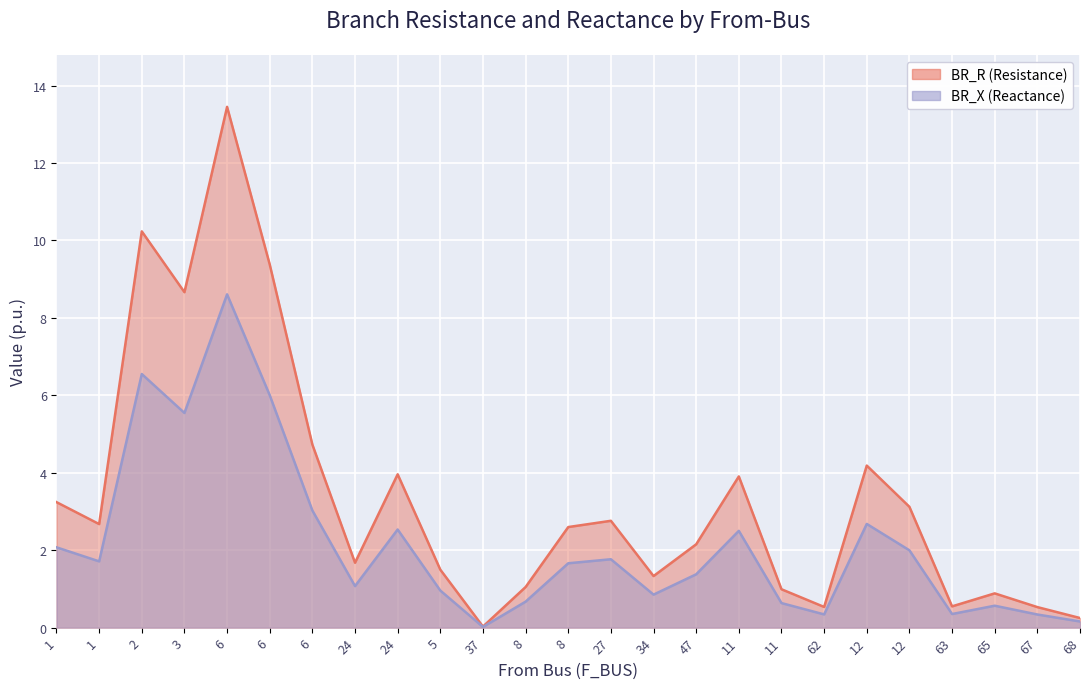

How many data points in BR_X are above 1?

15